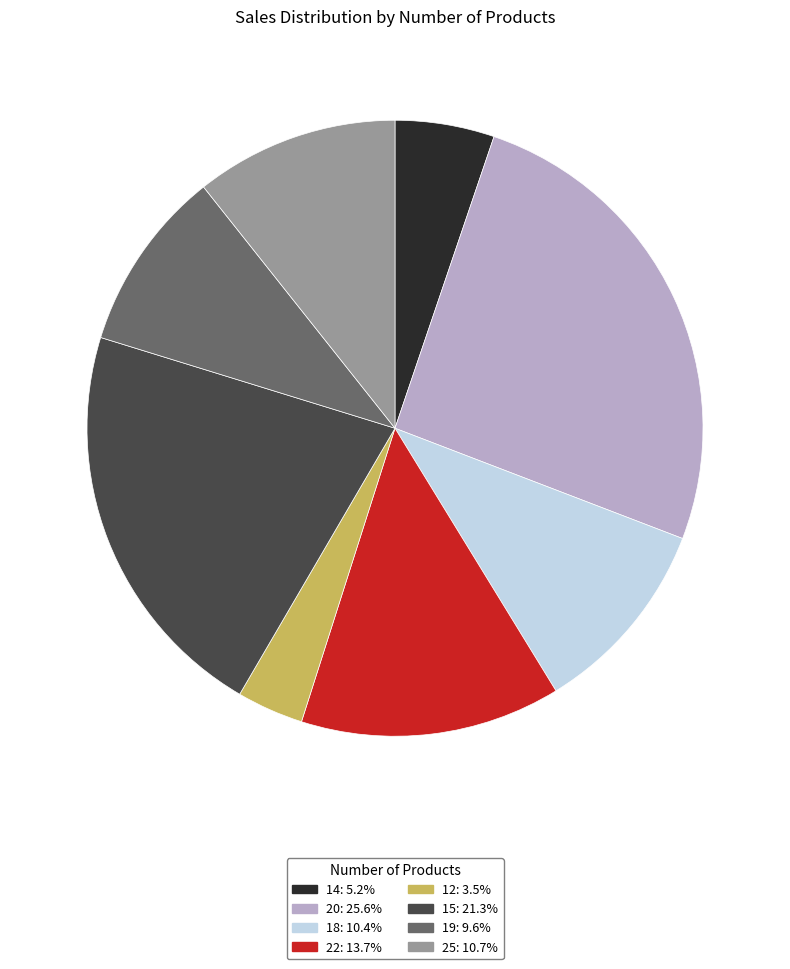

Is the sum of 14: 5.2% and 18: 10.4% greater than half?

No